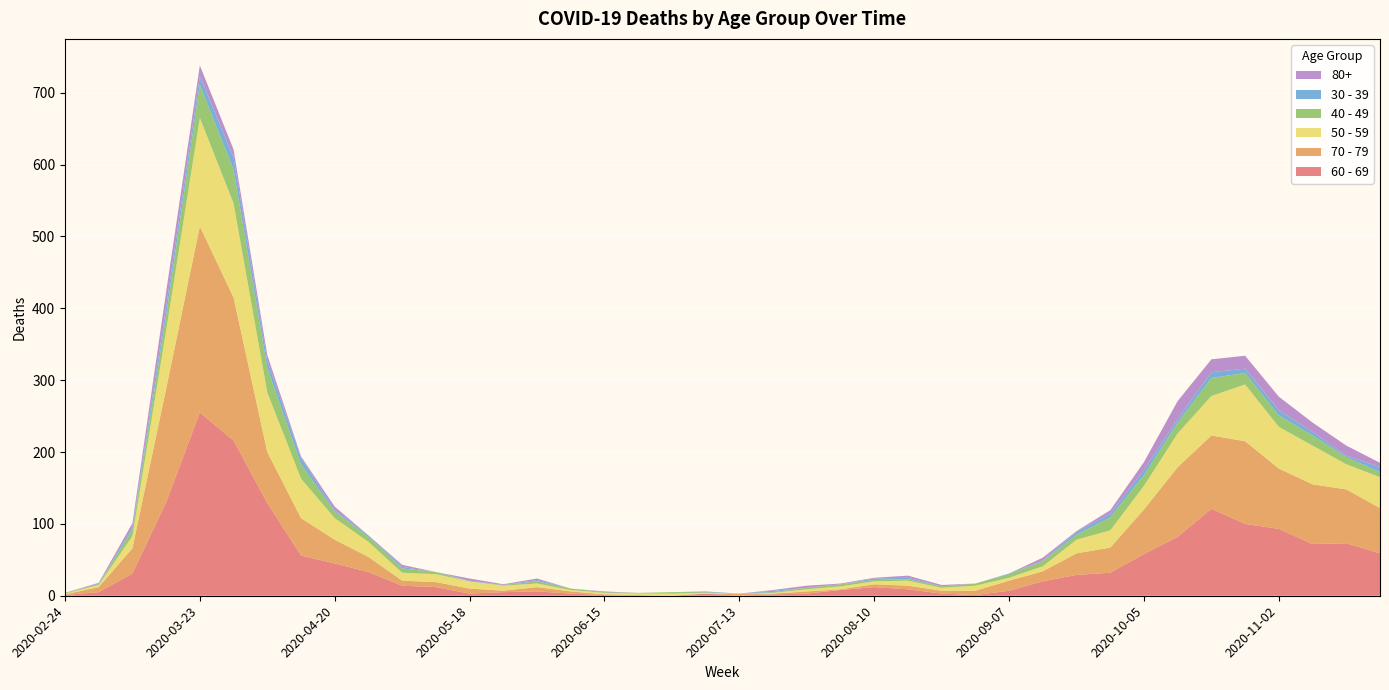

Reading left to right, extract all data points from this chart.

60 - 69: 2020-02-24=1	2020-03-02=5	2020-03-09=31	2020-03-16=130	2020-03-23=255	2020-03-30=216	2020-04-06=129	2020-04-13=56	2020-04-20=45	2020-04-27=33	2020-05-04=14	2020-05-11=12	2020-05-18=3	2020-05-25=5	2020-06-01=6	2020-06-08=3	2020-06-15=1	2020-06-22=0	2020-06-29=0	2020-07-06=3	2020-07-13=0	2020-07-20=2	2020-07-27=3	2020-08-03=8	2020-08-10=12	2020-08-17=9	2020-08-24=3	2020-08-31=1	2020-09-07=7	2020-09-14=20	2020-09-21=29	2020-09-28=32	2020-10-05=58	2020-10-12=82	2020-10-19=121	2020-10-26=100	2020-11-02=93	2020-11-09=72	2020-11-16=73	2020-11-23=59
70 - 79: 2020-02-24=1	2020-03-02=7	2020-03-09=35	2020-03-16=158	2020-03-23=259	2020-03-30=199	2020-04-06=71	2020-04-13=52	2020-04-20=33	2020-04-27=21	2020-05-04=7	2020-05-11=7	2020-05-18=7	2020-05-25=2	2020-06-01=6	2020-06-08=3	2020-06-15=1	2020-06-22=1	2020-06-29=0	2020-07-06=0	2020-07-13=3	2020-07-20=1	2020-07-27=3	2020-08-03=1	2020-08-10=4	2020-08-17=5	2020-08-24=4	2020-08-31=6	2020-09-07=14	2020-09-14=14	2020-09-21=30	2020-09-28=35	2020-10-05=62	2020-10-12=97	2020-10-19=102	2020-10-26=115	2020-11-02=84	2020-11-09=83	2020-11-16=75	2020-11-23=63
50 - 59: 2020-02-24=1	2020-03-02=3	2020-03-09=17	2020-03-16=81	2020-03-23=151	2020-03-30=131	2020-04-06=83	2020-04-13=55	2020-04-20=30	2020-04-27=21	2020-05-04=11	2020-05-11=11	2020-05-18=10	2020-05-25=7	2020-06-01=5	2020-06-08=2	2020-06-15=2	2020-06-22=2	2020-06-29=3	2020-07-06=1	2020-07-13=0	2020-07-20=1	2020-07-27=3	2020-08-03=4	2020-08-10=4	2020-08-17=7	2020-08-24=4	2020-08-31=7	2020-09-07=4	2020-09-14=7	2020-09-21=19	2020-09-28=24	2020-10-05=33	2020-10-12=47	2020-10-19=55	2020-10-26=79	2020-11-02=58	2020-11-09=54	2020-11-16=35	2020-11-23=43
40 - 49: 2020-02-24=1	2020-03-02=1	2020-03-09=9	2020-03-16=21	2020-03-23=46	2020-03-30=47	2020-04-06=34	2020-04-13=20	2020-04-20=9	2020-04-27=7	2020-05-04=6	2020-05-11=3	2020-05-18=0	2020-05-25=1	2020-06-01=3	2020-06-08=2	2020-06-15=1	2020-06-22=1	2020-06-29=2	2020-07-06=1	2020-07-13=0	2020-07-20=1	2020-07-27=2	2020-08-03=3	2020-08-10=2	2020-08-17=2	2020-08-24=2	2020-08-31=3	2020-09-07=5	2020-09-14=7	2020-09-21=7	2020-09-28=18	2020-10-05=15	2020-10-12=15	2020-10-19=25	2020-10-26=16	2020-11-02=16	2020-11-09=14	2020-11-16=10	2020-11-23=7
30 - 39: 2020-02-24=0	2020-03-02=1	2020-03-09=3	2020-03-16=12	2020-03-23=12	2020-03-30=17	2020-04-06=10	2020-04-13=9	2020-04-20=2	2020-04-27=2	2020-05-04=2	2020-05-11=0	2020-05-18=1	2020-05-25=0	2020-06-01=2	2020-06-08=0	2020-06-15=0	2020-06-22=0	2020-06-29=0	2020-07-06=1	2020-07-13=0	2020-07-20=2	2020-07-27=0	2020-08-03=0	2020-08-10=2	2020-08-17=2	2020-08-24=0	2020-08-31=0	2020-09-07=1	2020-09-14=1	2020-09-21=4	2020-09-28=5	2020-10-05=7	2020-10-12=5	2020-10-19=8	2020-10-26=6	2020-11-02=7	2020-11-09=5	2020-11-16=2	2020-11-23=7
80+: 2020-02-24=0	2020-03-02=1	2020-03-09=6	2020-03-16=21	2020-03-23=15	2020-03-30=11	2020-04-06=8	2020-04-13=2	2020-04-20=5	2020-04-27=0	2020-05-04=3	2020-05-11=0	2020-05-18=3	2020-05-25=1	2020-06-01=2	2020-06-08=0	2020-06-15=1	2020-06-22=0	2020-06-29=0	2020-07-06=0	2020-07-13=0	2020-07-20=1	2020-07-27=3	2020-08-03=1	2020-08-10=1	2020-08-17=3	2020-08-24=2	2020-08-31=0	2020-09-07=0	2020-09-14=4	2020-09-21=1	2020-09-28=5	2020-10-05=11	2020-10-12=25	2020-10-19=18	2020-10-26=18	2020-11-02=19	2020-11-09=13	2020-11-16=14	2020-11-23=6